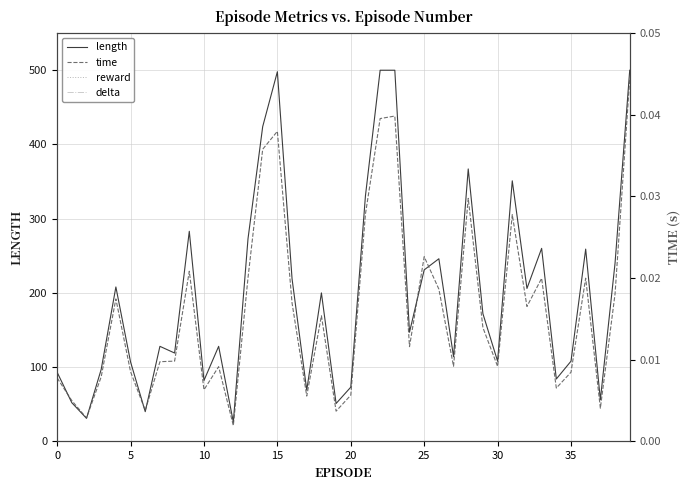

At which category does the chart reach its peak across all series?

22